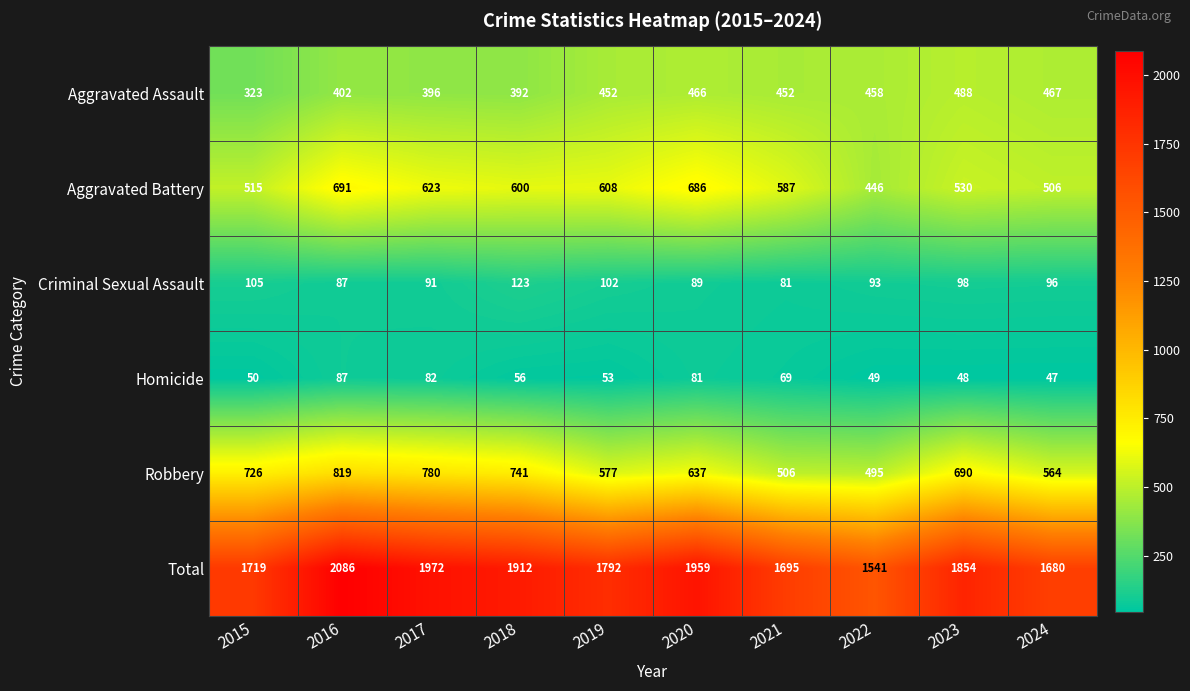

Which series has the largest total across all categories?

Total